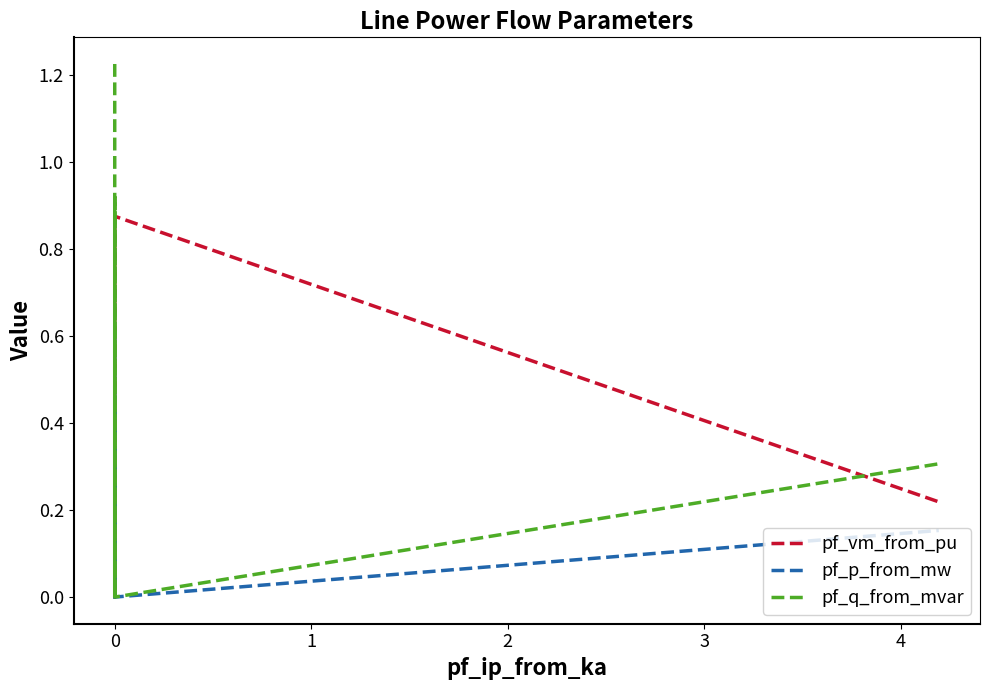

At which category does pf_q_from_mvar reach its first local valley?

15